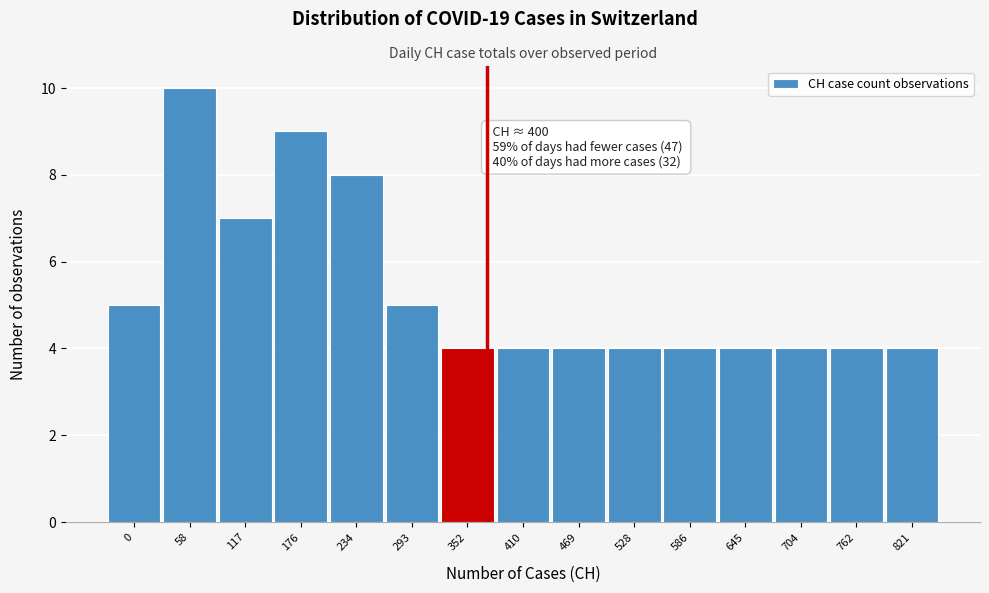

Reading left to right, list all the values displayed in this chart.

5	10	7	9	8	5	4	4	4	4	4	4	4	4	4